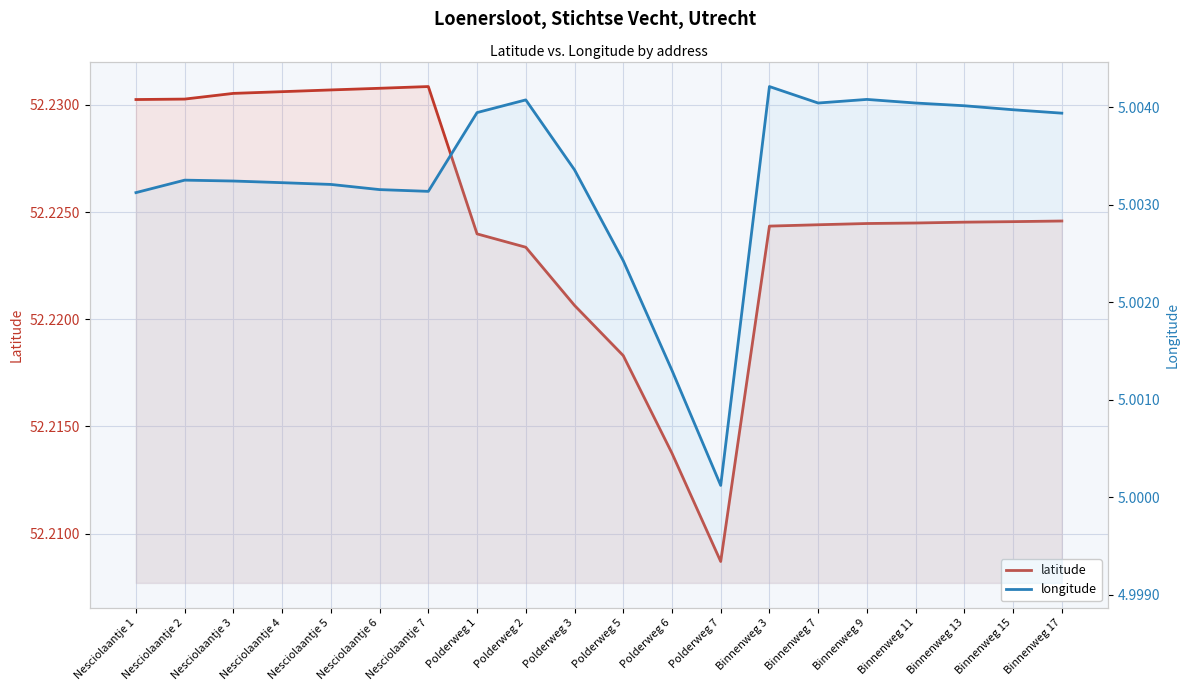

Where is latitude nearest to the value 52?

Polderweg 7